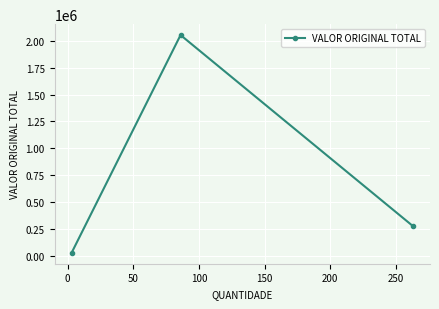

What is the value of the 3rd point from the left?

274915.8